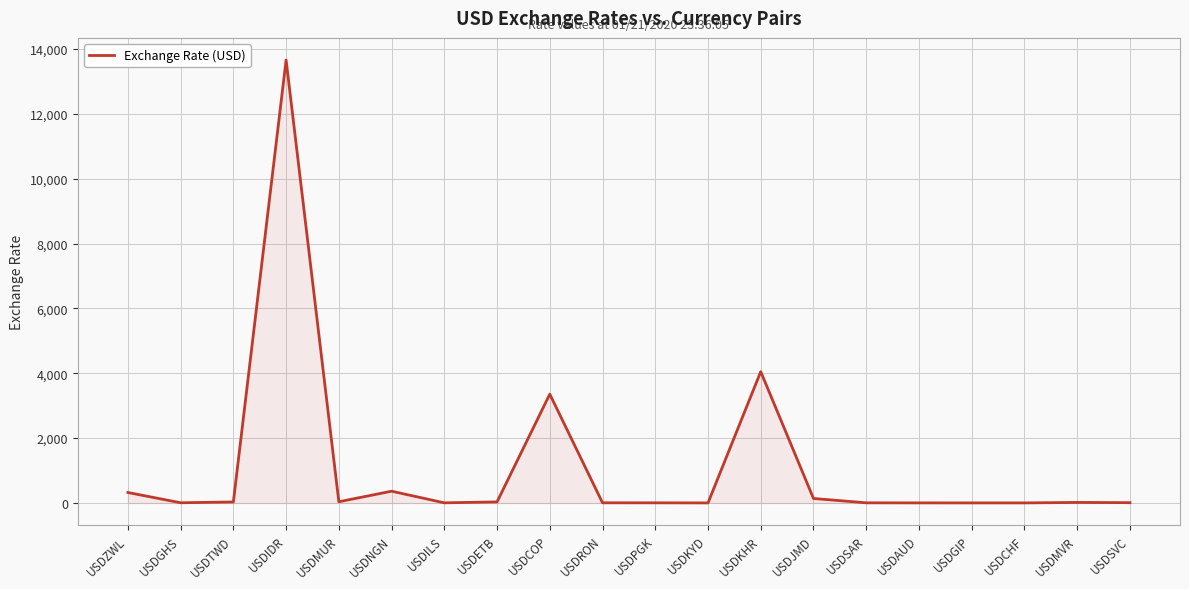

At which label is the value closest to 6831?

USDKHR